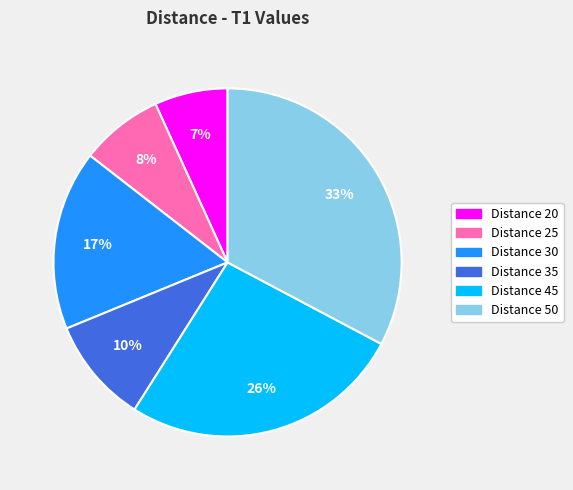

To the nearest percent, what is the difference between the largest and smallest slice percentages?

26%